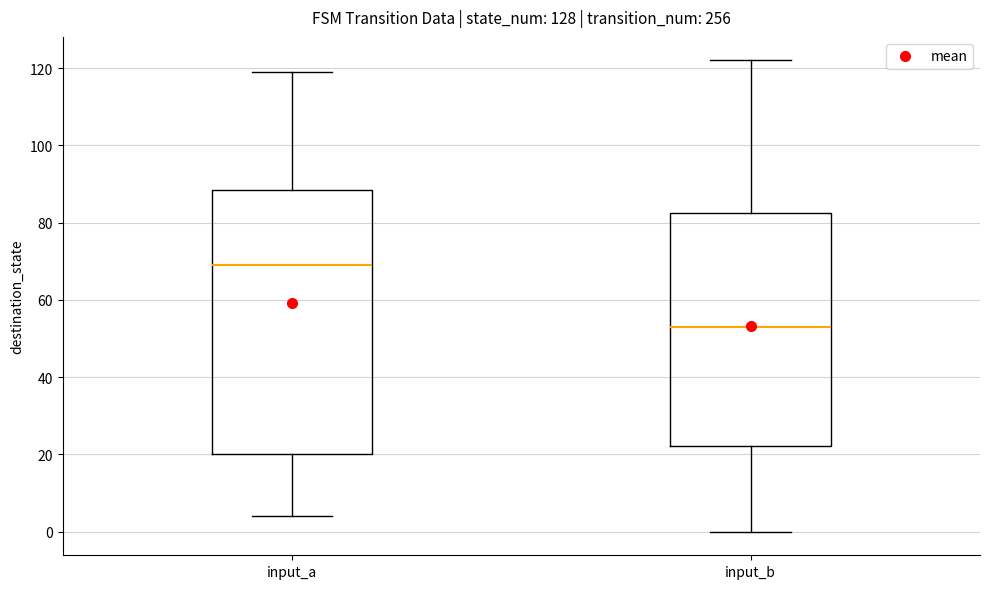

Comparing the boxes themselves (not the whiskers), which one is the tallest?

input_a